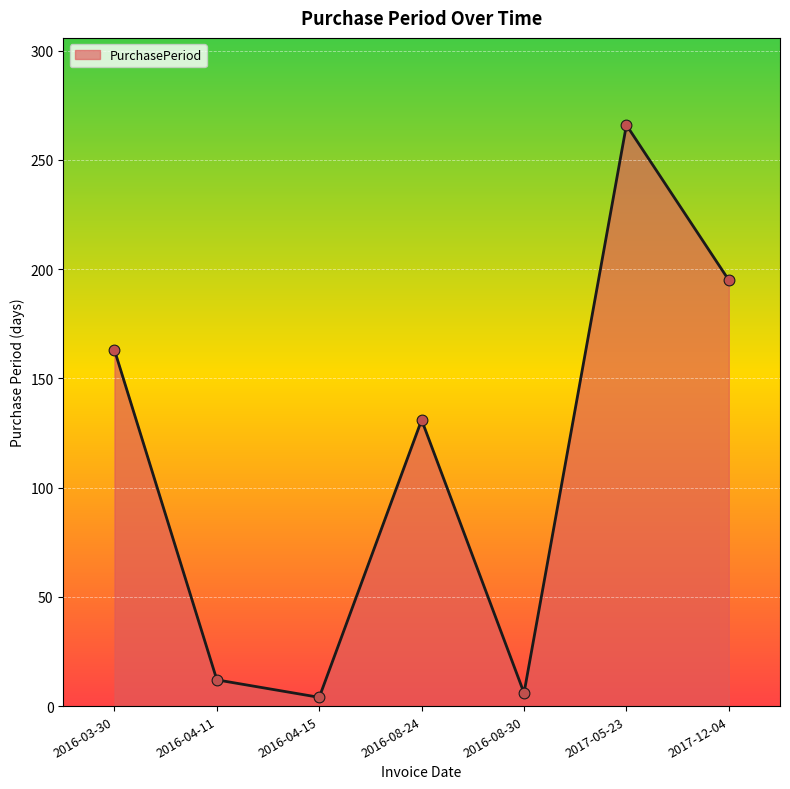

Which has a higher value, 2016-04-11 or 2017-05-23?

2017-05-23